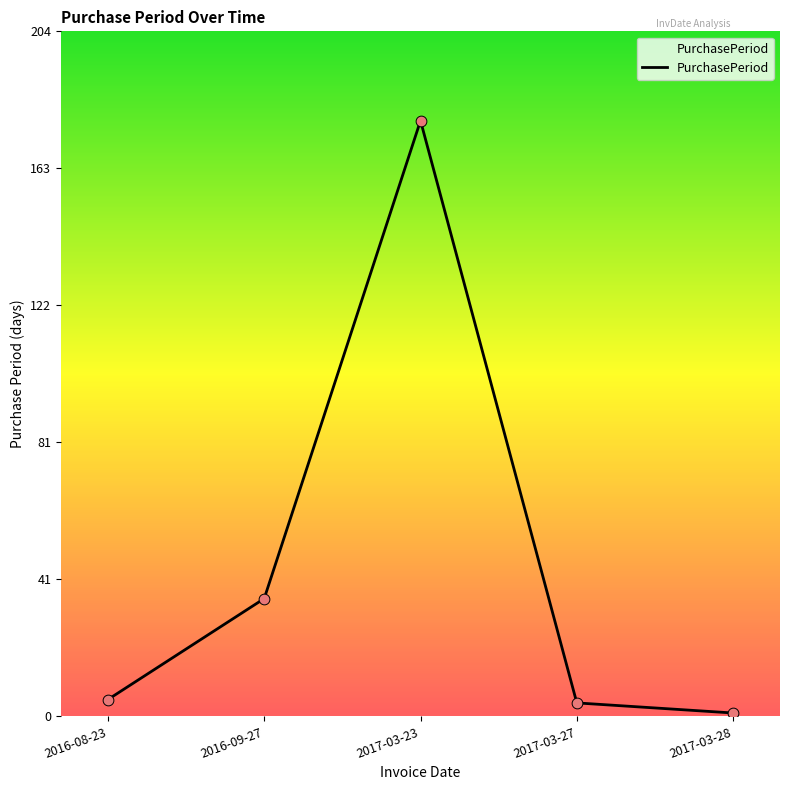

Between 2017-03-28 and 2017-03-23, which is larger?

2017-03-23